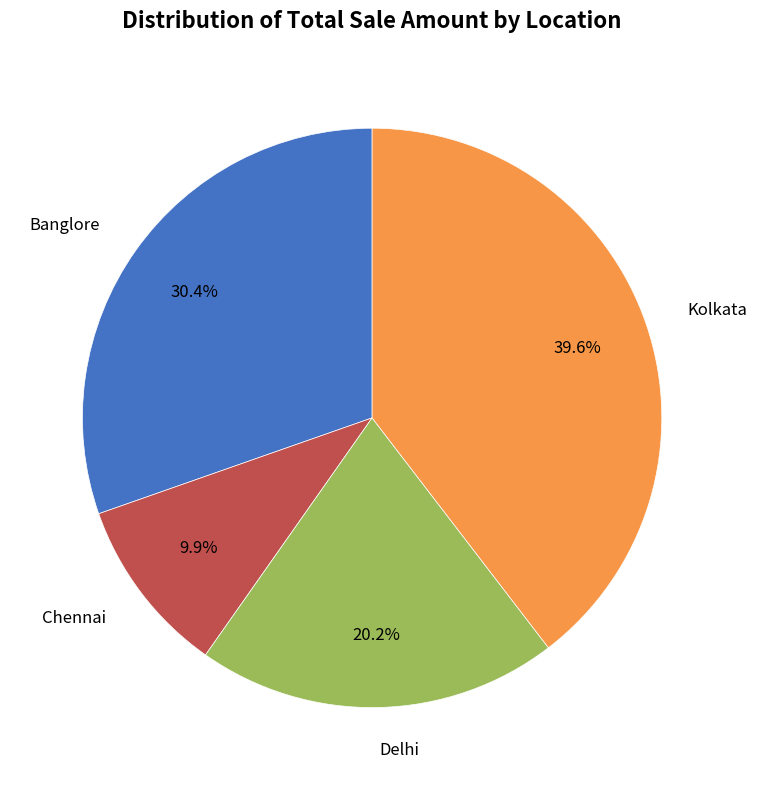

Is there a majority slice in this chart?

No